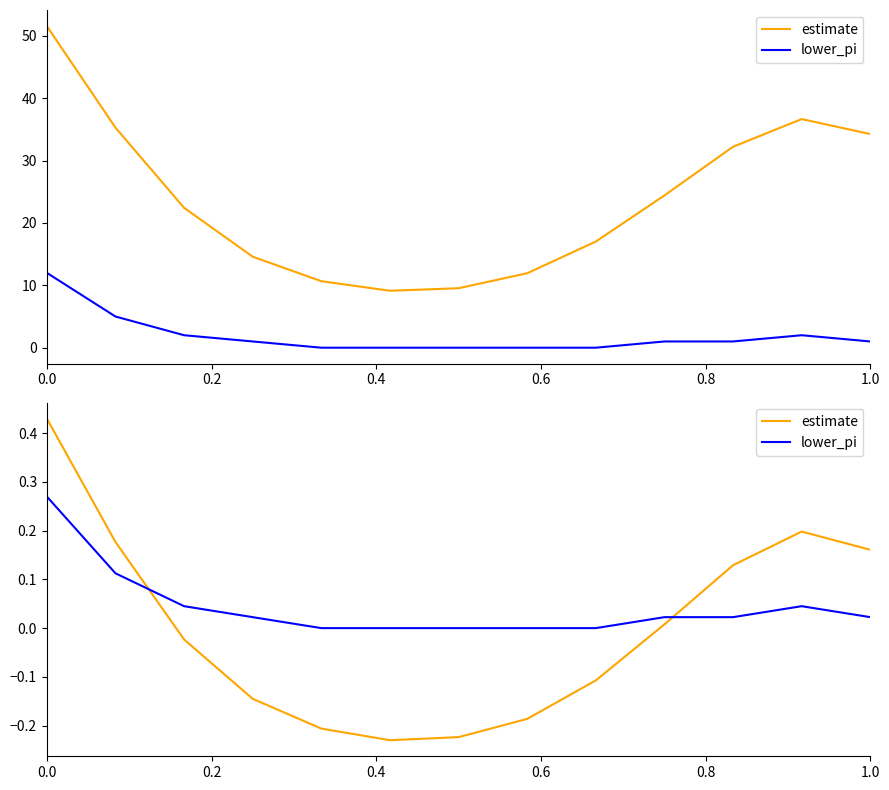

Does the chart have visible grid lines?

No